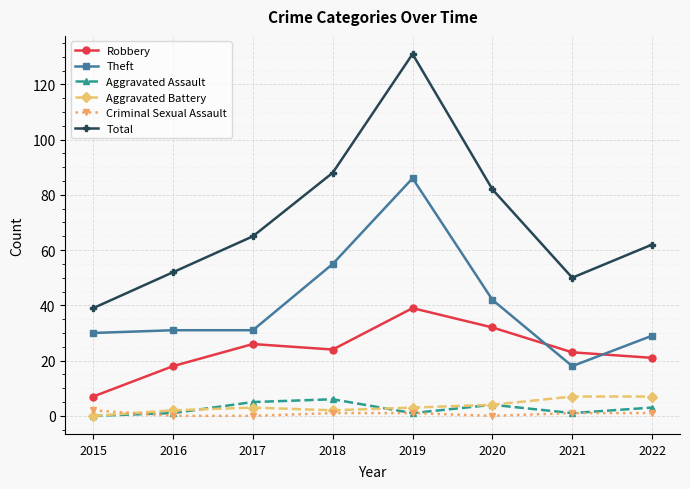

Reading right to left, transcribe all the data shown in this chart.

Robbery: 21	23	32	39	24	26	18	7
Theft: 29	18	42	86	55	31	31	30
Aggravated Assault: 3	1	4	1	6	5	1	0
Aggravated Battery: 7	7	4	3	2	3	2	0
Criminal Sexual Assault: 1	1	0	1	1	0	0	2
Total: 62	50	82	131	88	65	52	39